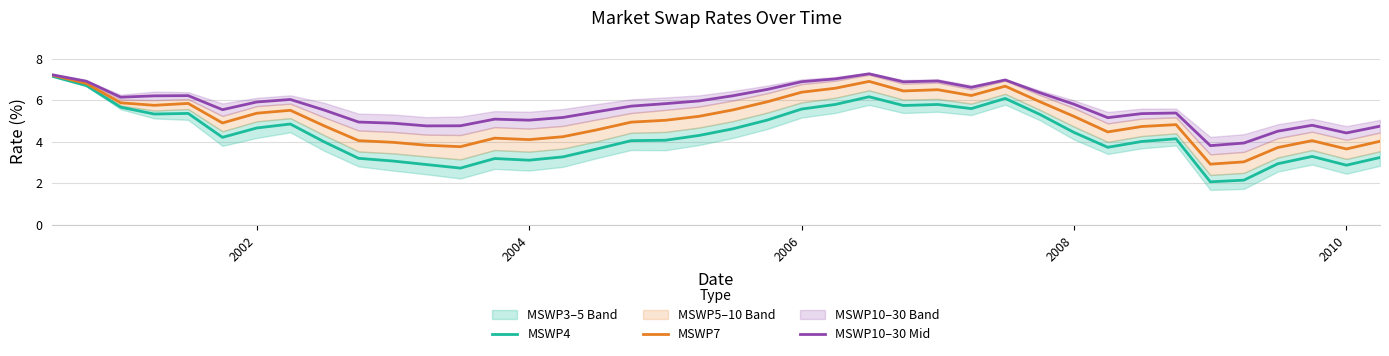

True or false: MSWP10–30 Mid and MSWP4 intersect in this chart.

False